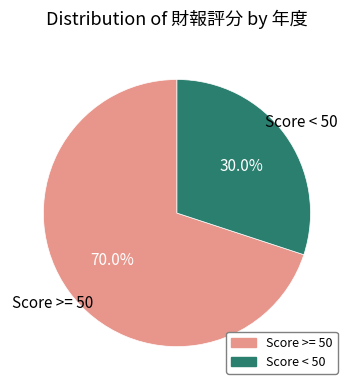

How many slices are in this pie chart?

2